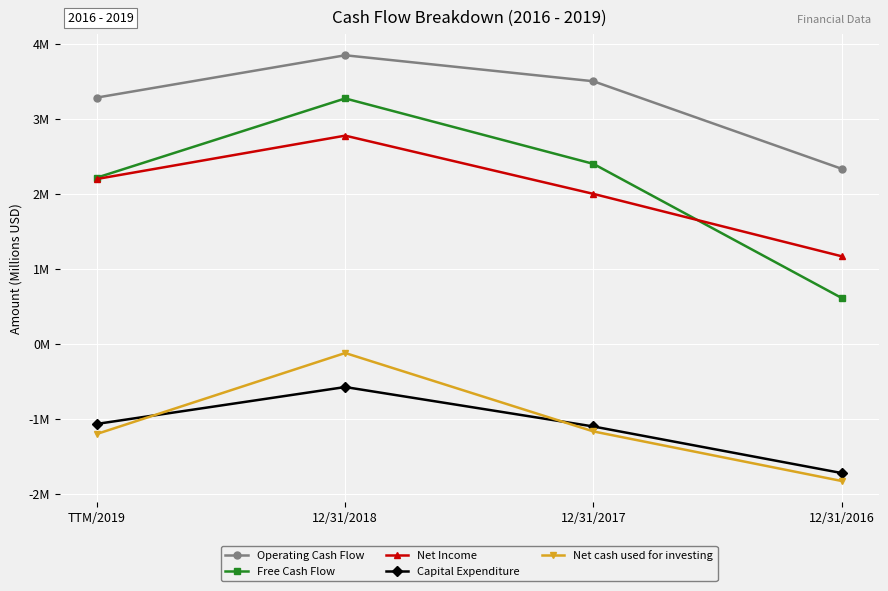

What is the value of the Capital Expenditure point at the 3rd from the left?

-1.1